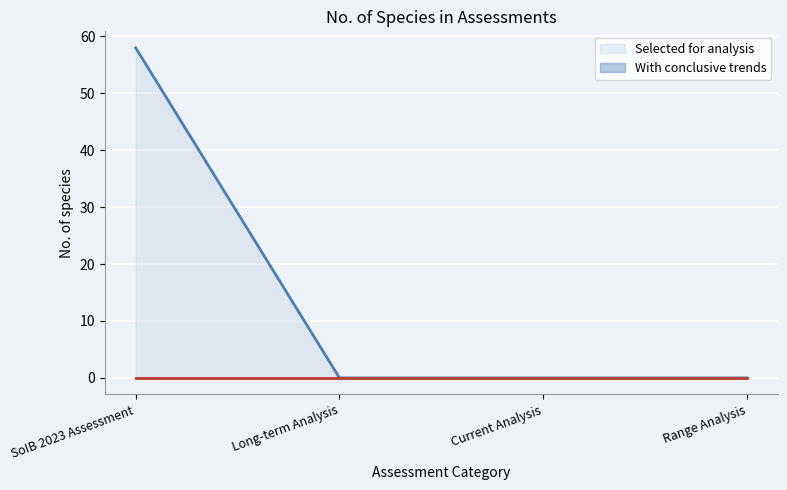

Reading left to right, extract all data points from this chart.

SoIB 2023 Assessment=58	Long-term Analysis=0	Current Analysis=0	Range Analysis=0